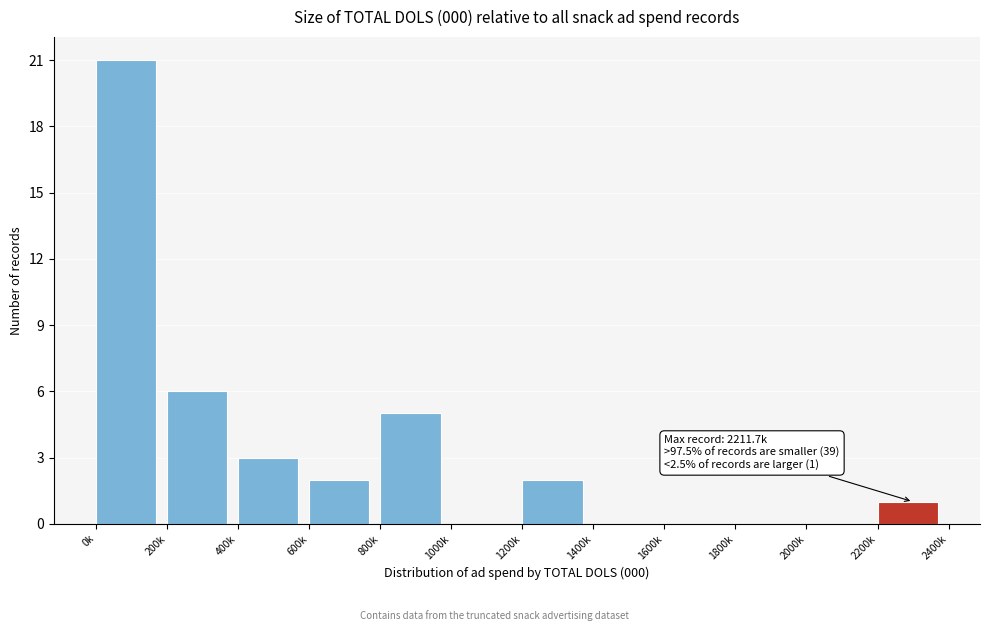

Reading left to right, list all the values displayed in this chart.

0k=21	200k=6	400k=3	600k=2	800k=5	1000k=0	1200k=2	1400k=0	1600k=0	1800k=0	2000k=0	2200k=1